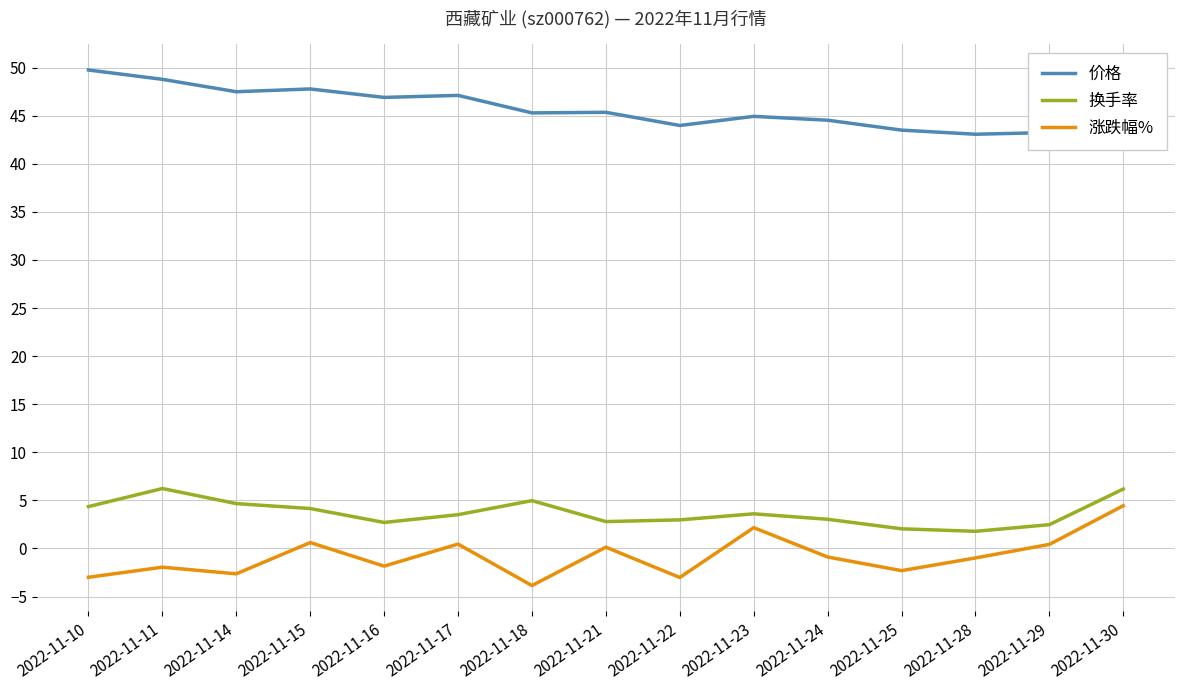

Read the 涨跌幅% value at 2022-11-21.

0.1